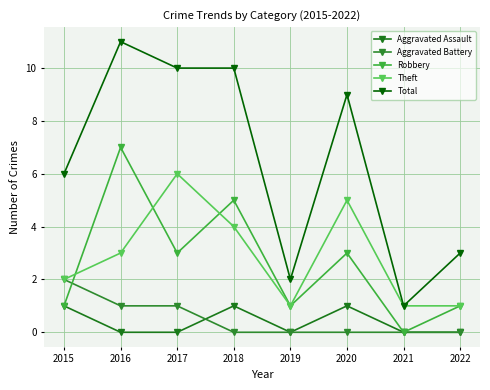

What is the difference between the Aggravated Battery values at 2019 and 2017?

1